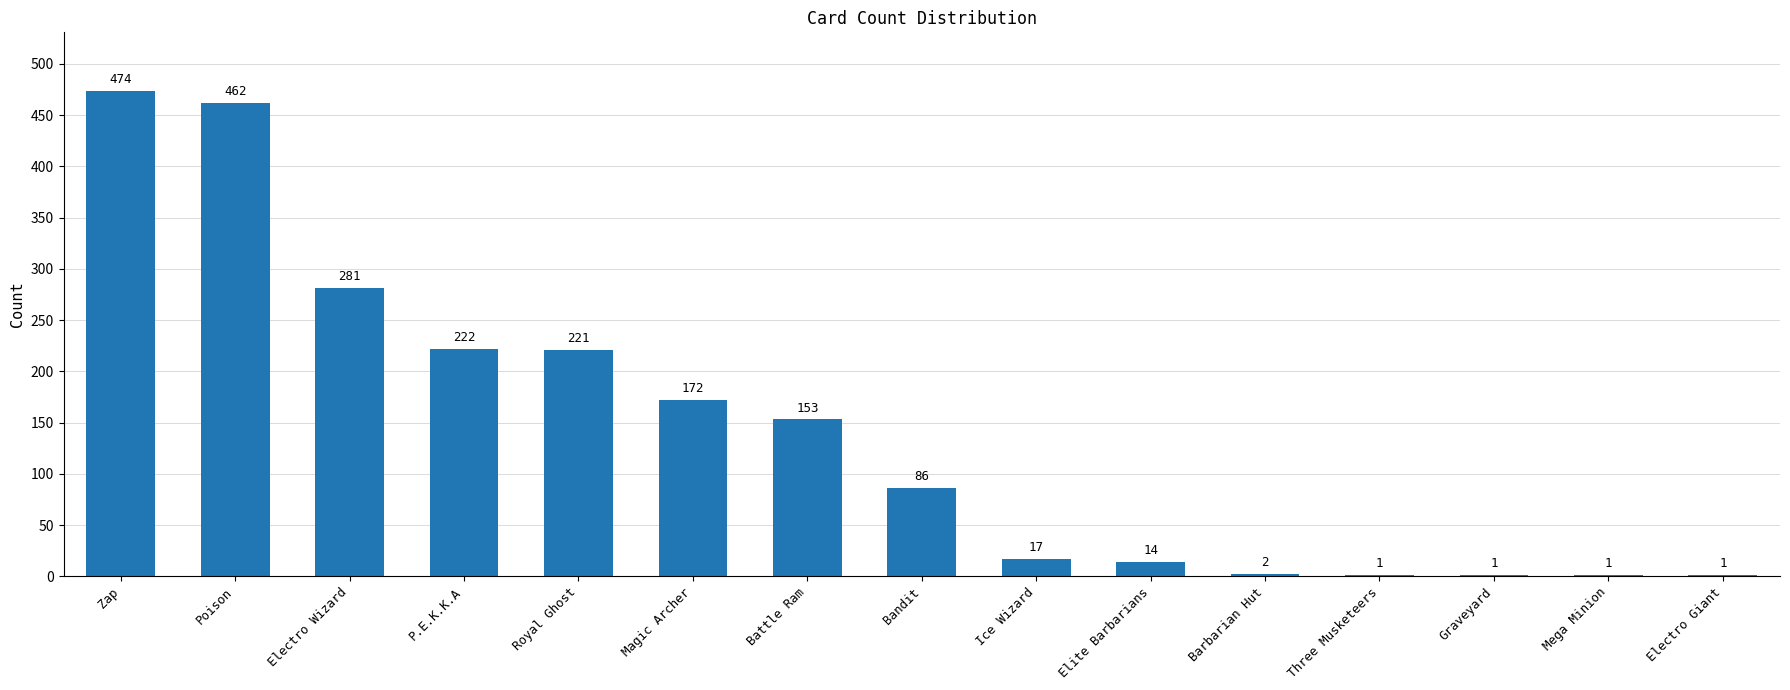

At which label does the data first exceed 86?

Zap